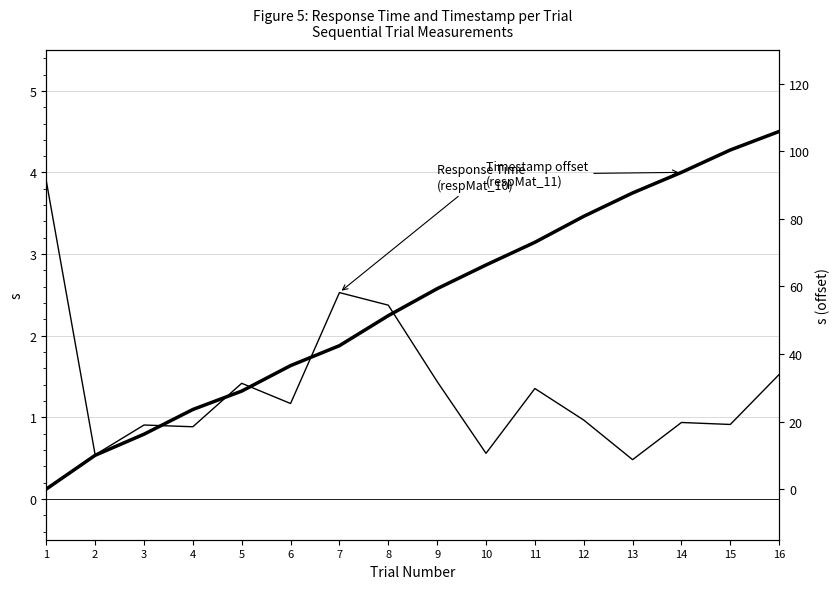

What is the difference between the Response Time (respMat_10) values at 1 and 13?

3.4